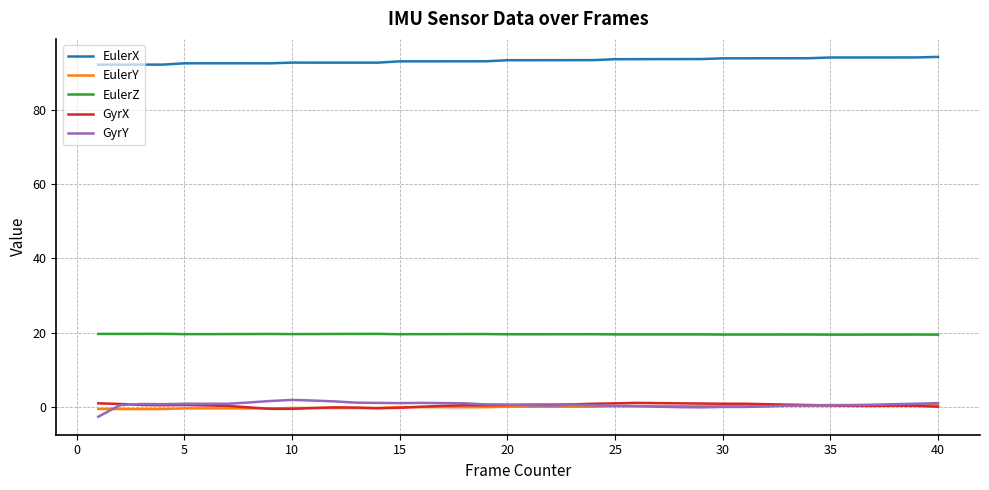

Which series has the largest total across all categories?

EulerX